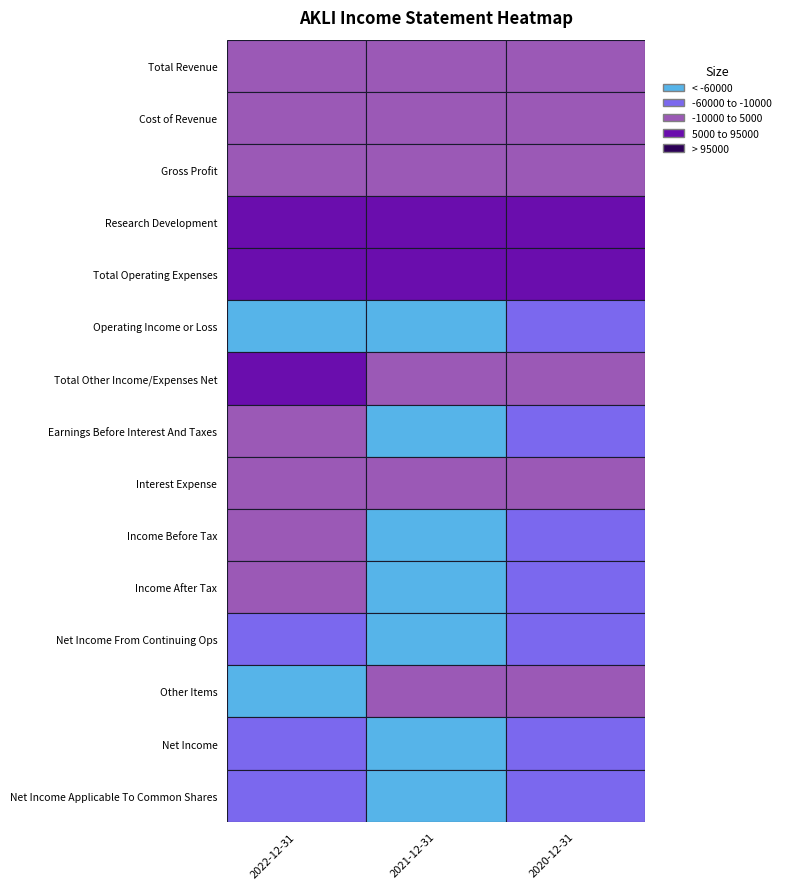

Reading left to right, list all the values displayed in this chart.

Total Revenue: 2022-12-31=300	2021-12-31=500	2020-12-31=3900
Cost of Revenue: 2022-12-31=400	2021-12-31=400	2020-12-31=400
Gross Profit: 2022-12-31=-100	2021-12-31=200	2020-12-31=3500
Research Development: 2022-12-31=28900	2021-12-31=18200	2020-12-31=15400
Total Operating Expenses: 2022-12-31=91000	2021-12-31=61400	2020-12-31=29400
Operating Income or Loss: 2022-12-31=-90700	2021-12-31=-60900	2020-12-31=-25400
Total Other Income/Expenses Net: 2022-12-31=84200	2021-12-31=0	2020-12-31=100
Earnings Before Interest And Taxes: 2022-12-31=-6200	2021-12-31=-60600	2020-12-31=-25000
Interest Expense: 2022-12-31=1500	2021-12-31=500	2020-12-31=300
Income Before Tax: 2022-12-31=-7900	2021-12-31=-61300	2020-12-31=-25600
Income After Tax: 2022-12-31=-8000	2021-12-31=-61300	2020-12-31=-25600
Net Income From Continuing Ops: 2022-12-31=-19000	2021-12-31=-126700	2020-12-31=-25600
Other Items: 2022-12-31=-84200	2021-12-31=0	2020-12-31=-100
Net Income: 2022-12-31=-19000	2021-12-31=-126700	2020-12-31=-25600
Net Income Applicable To Common Shares: 2022-12-31=-19000	2021-12-31=-126700	2020-12-31=-25600